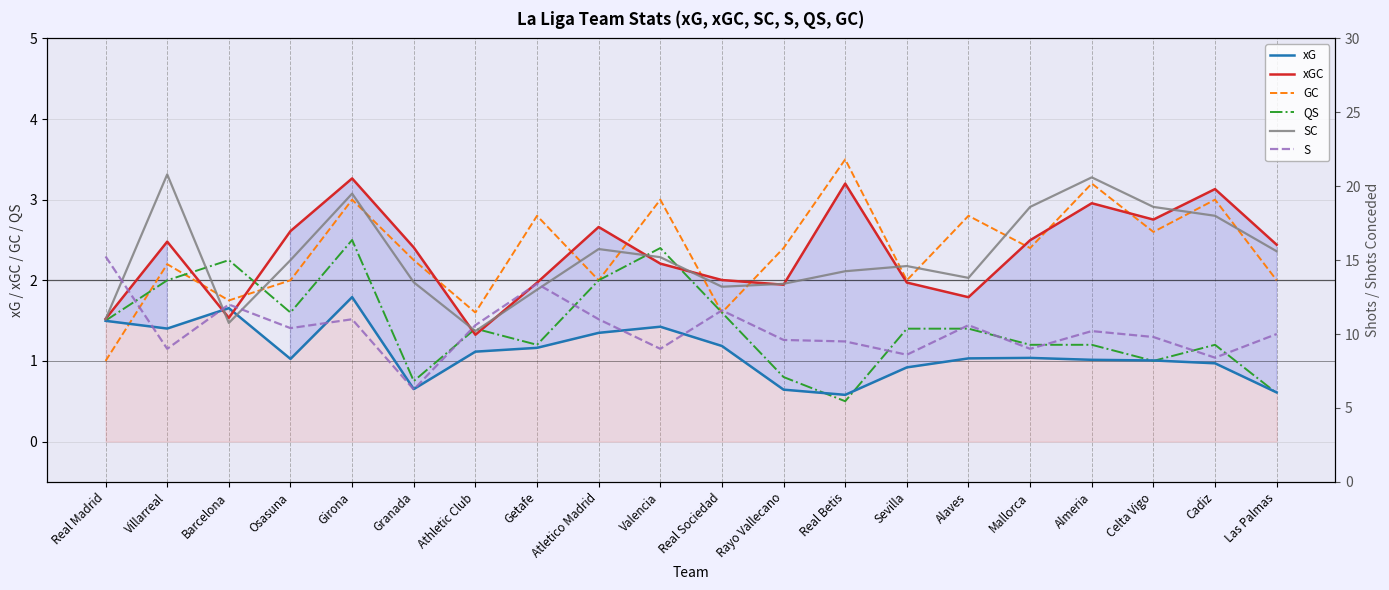

How many lines are shown in the chart?

6